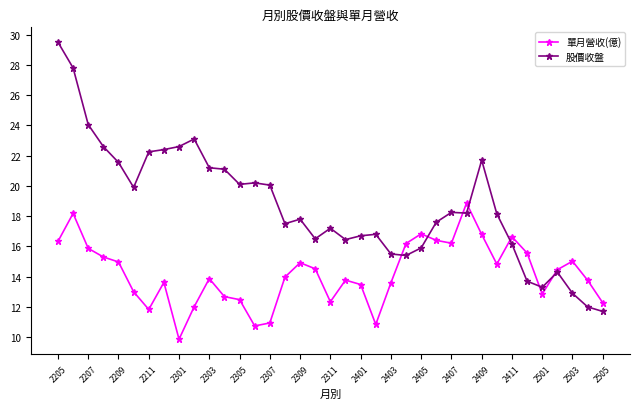

Which series has the widest spread of values?

股價收盤